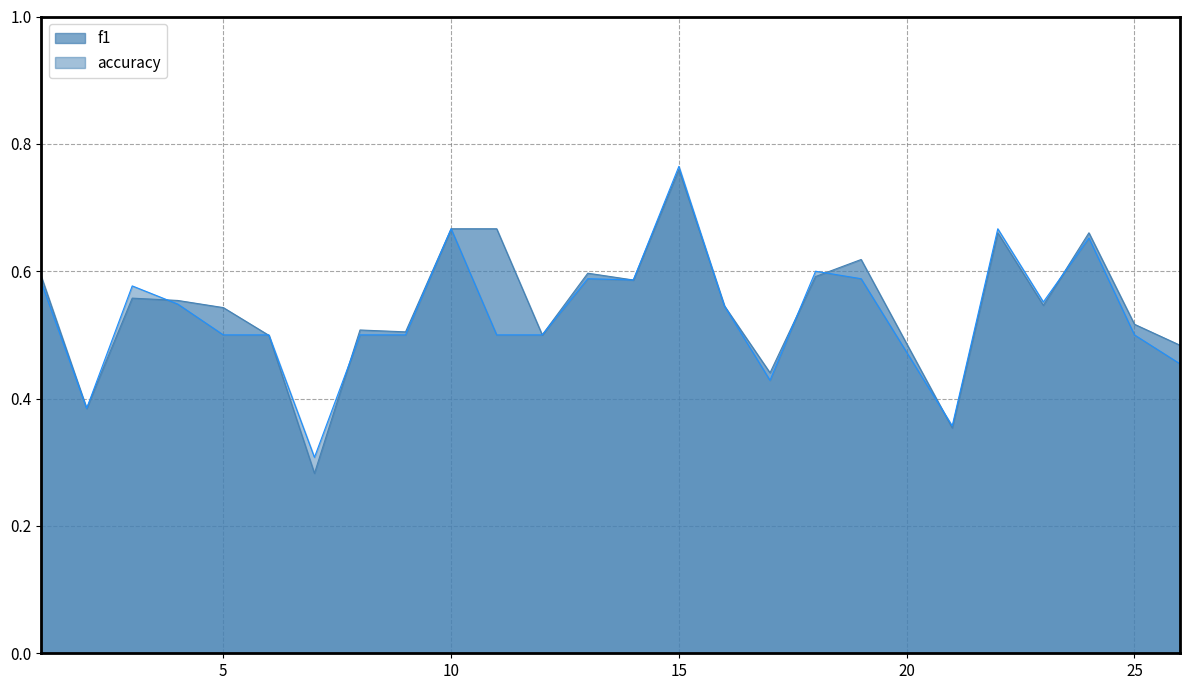

What is the maximum value for f1?

0.8